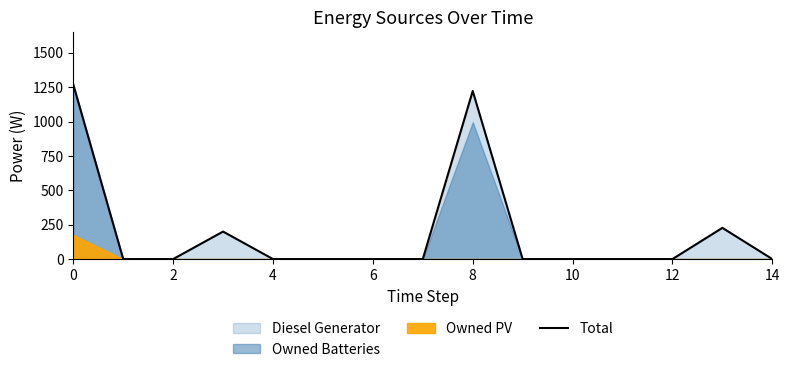

Is it true that the value at 10 is 800.8?

False